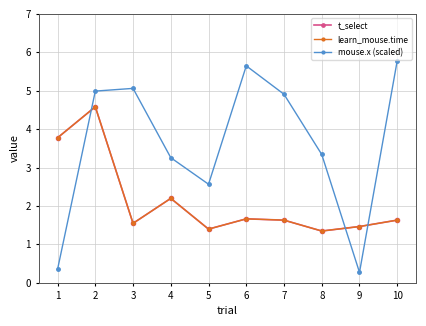

What are all the series names shown in the legend?

t_select, learn_mouse.time, mouse.x (scaled)